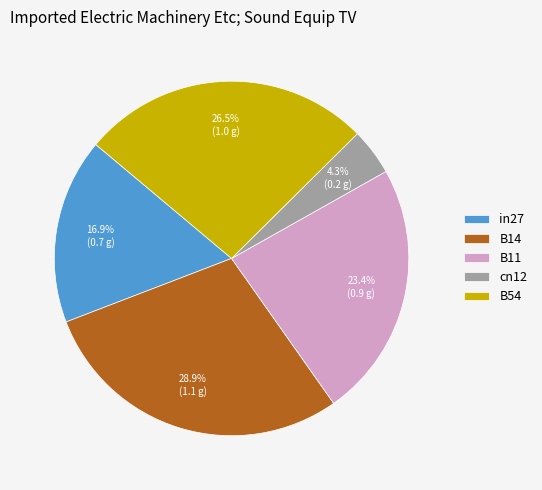

Approximately how many times larger is the value at cn12 compared to B14?

0.1